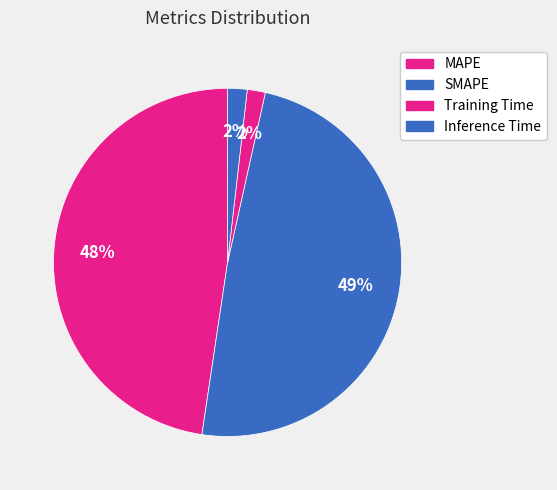

Is there a majority slice in this chart?

No